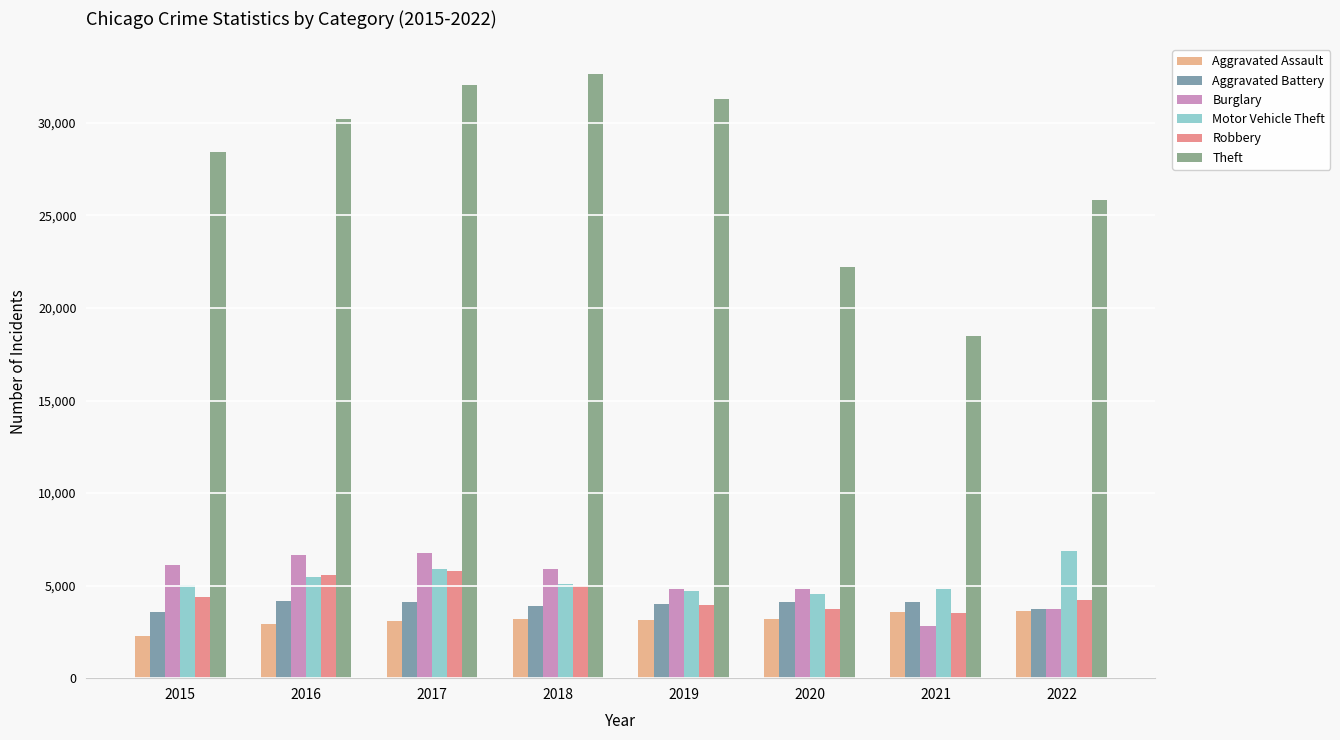

True or false: Aggravated Battery has a value of 1462 at 2015.

False